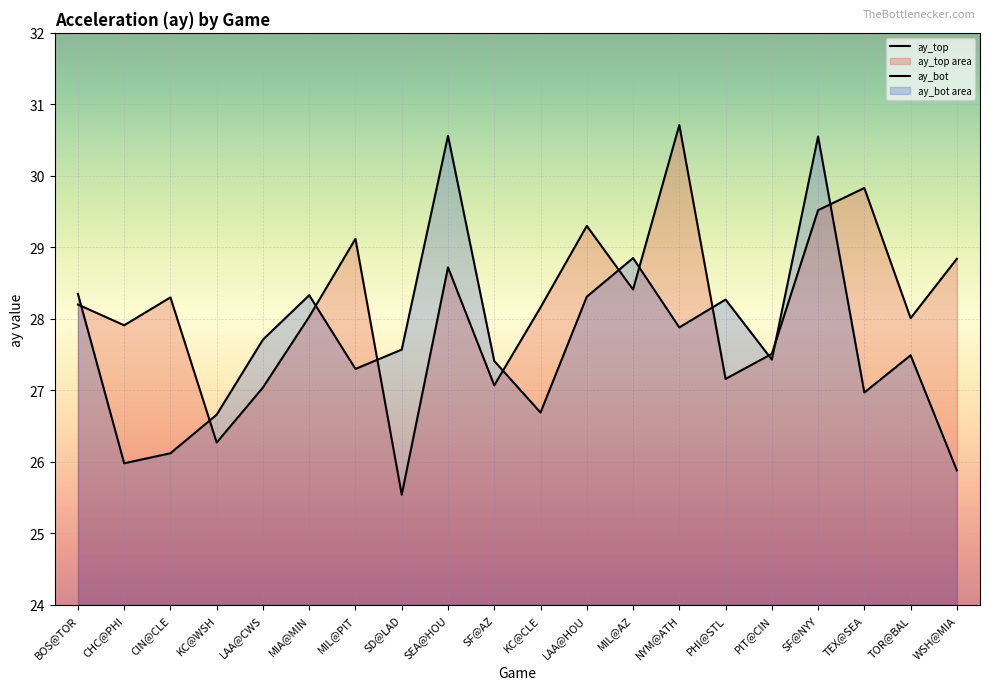

In ay_bot, how many points are higher than both neighbors (excluding endpoints)?

6